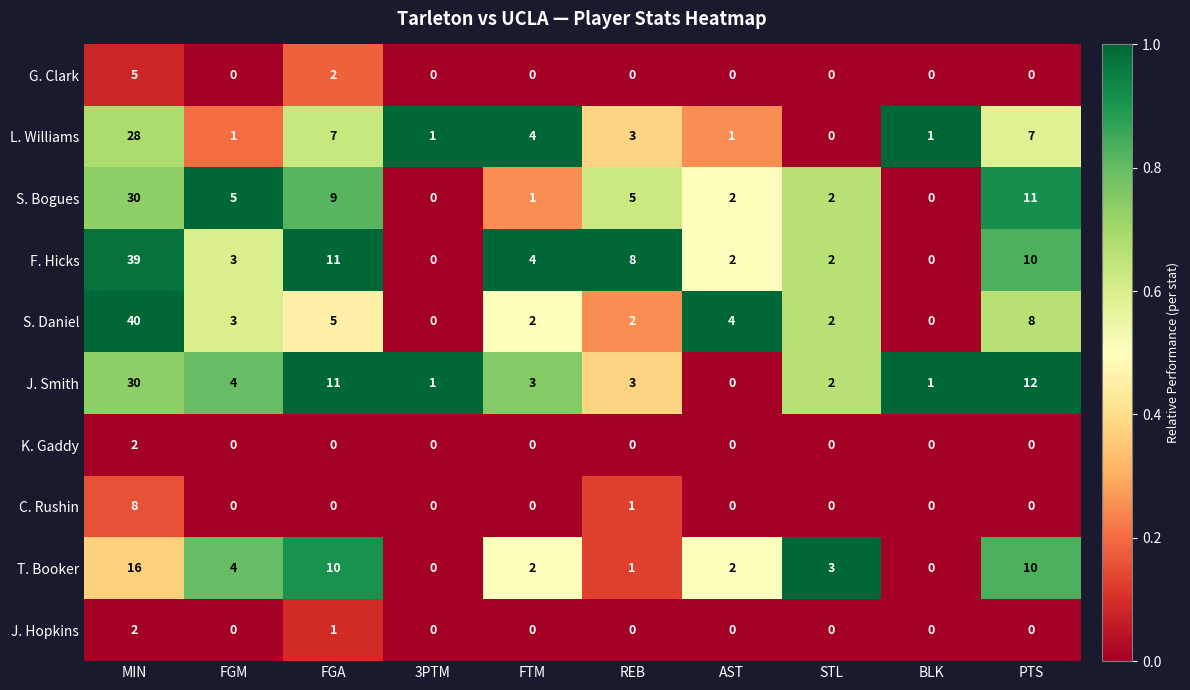

Is it true that K. Gaddy equals 3 at MIN?

False